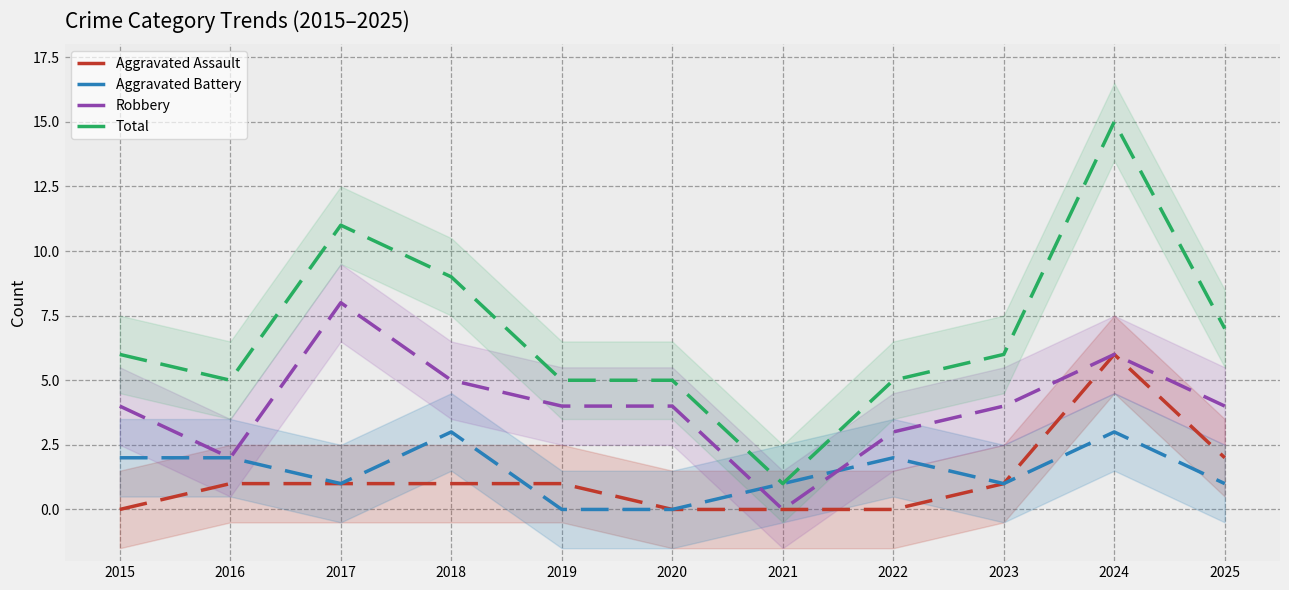

Which category has the highest value across all series?

2024